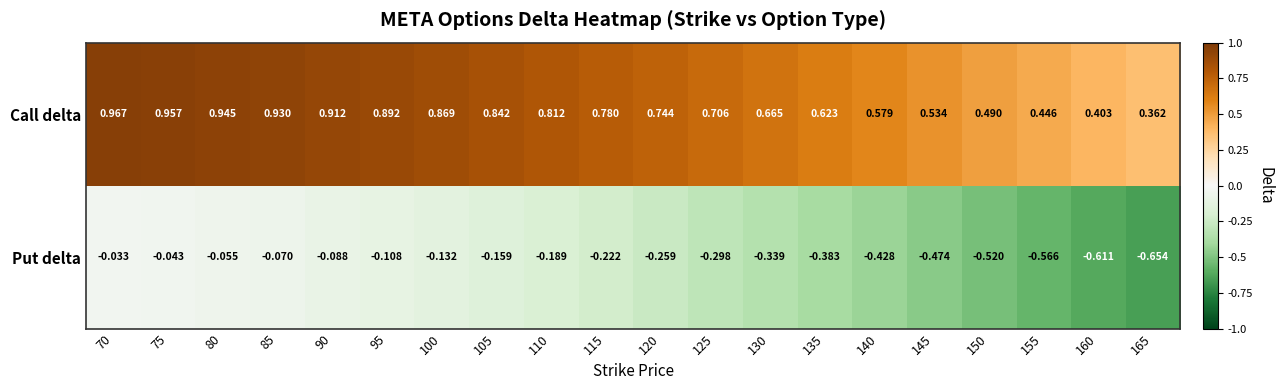

What is the total value across all series at 145?

0.1